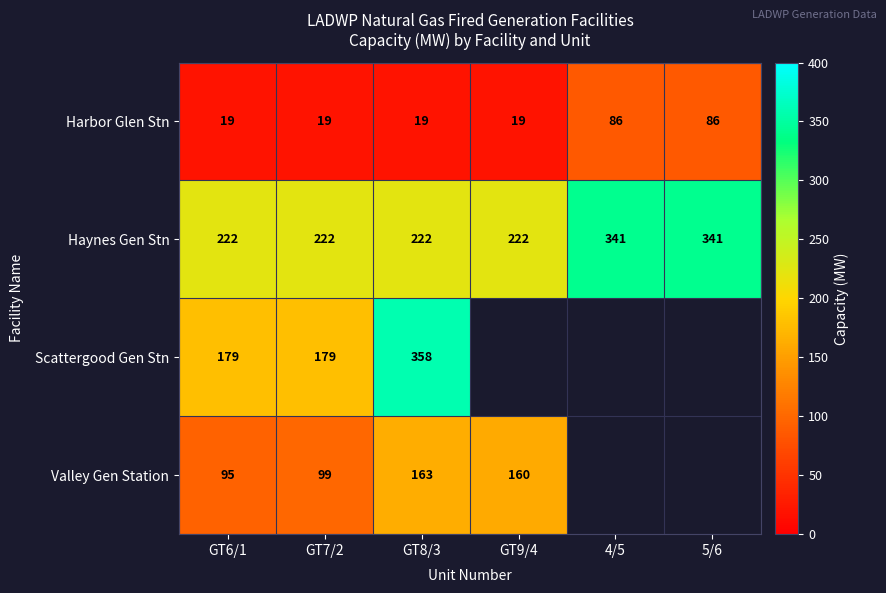

What is the spread (max minus min) of values at GT7/2?

203